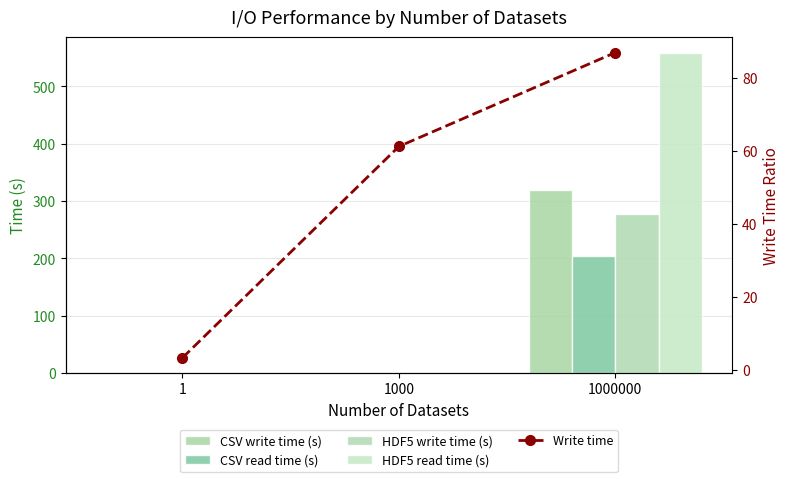

List the series in order of their peak value, lowest first.

Write time, CSV read time (s), HDF5 write time (s), CSV write time (s), HDF5 read time (s)